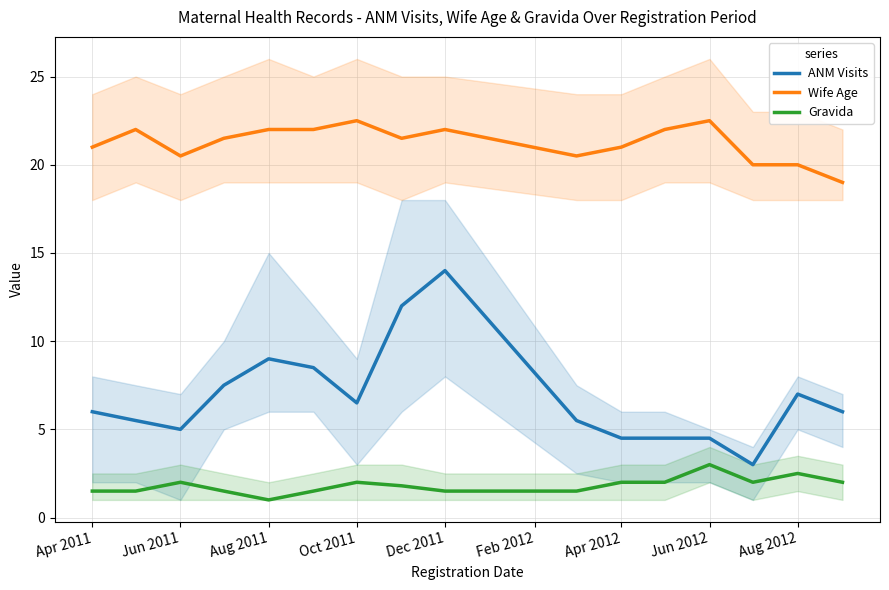

The Gravida series shows 3.0 at Jun 2011. True or false?

False